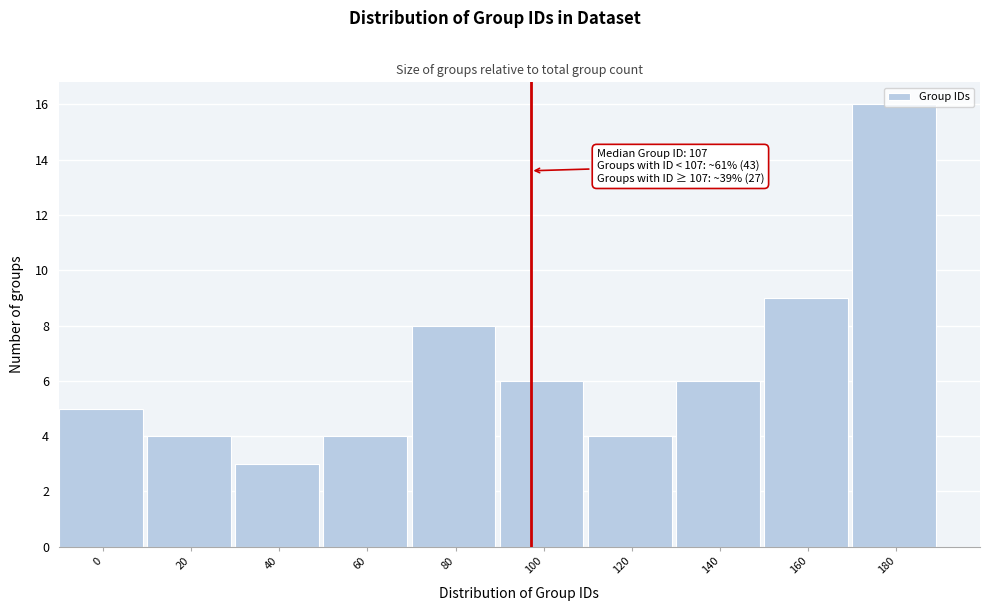

Which category has the lowest value across all series?

40